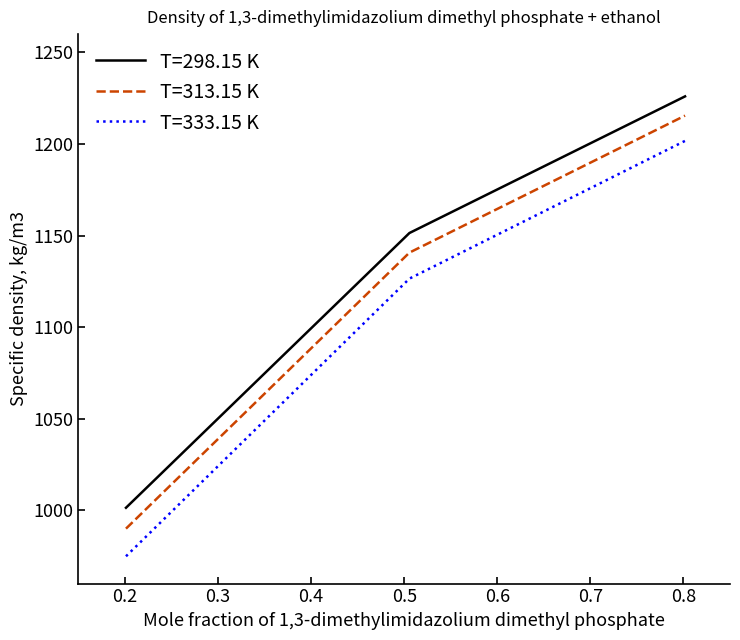

What is the lowest value of the T=333.15 K series?

974.9